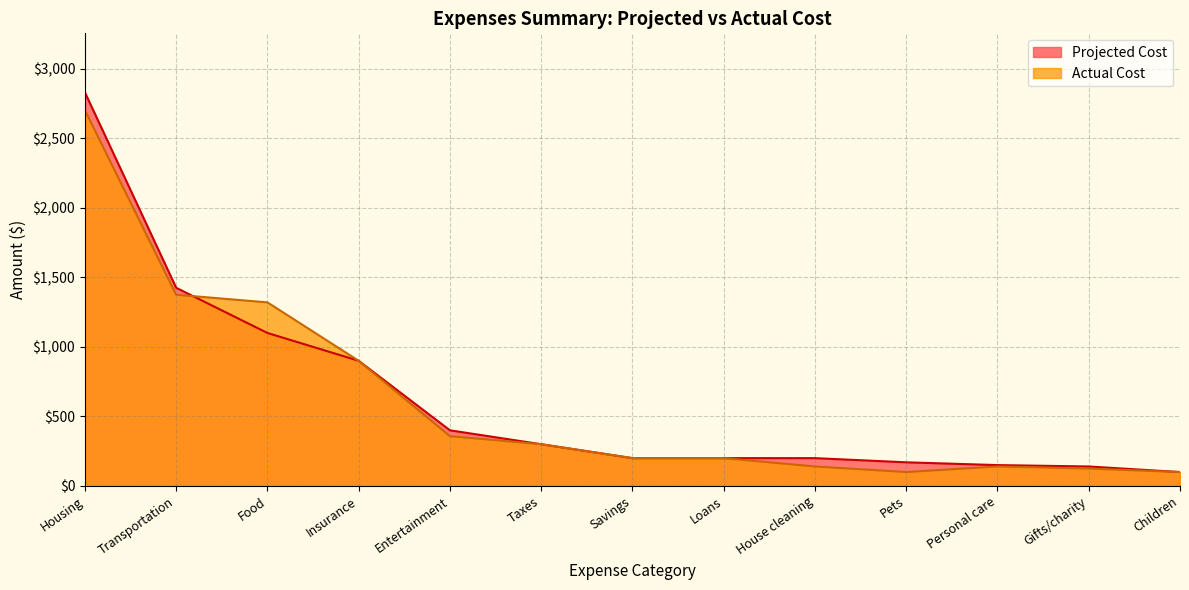

Where does the Actual Cost series first go above 200?

Housing